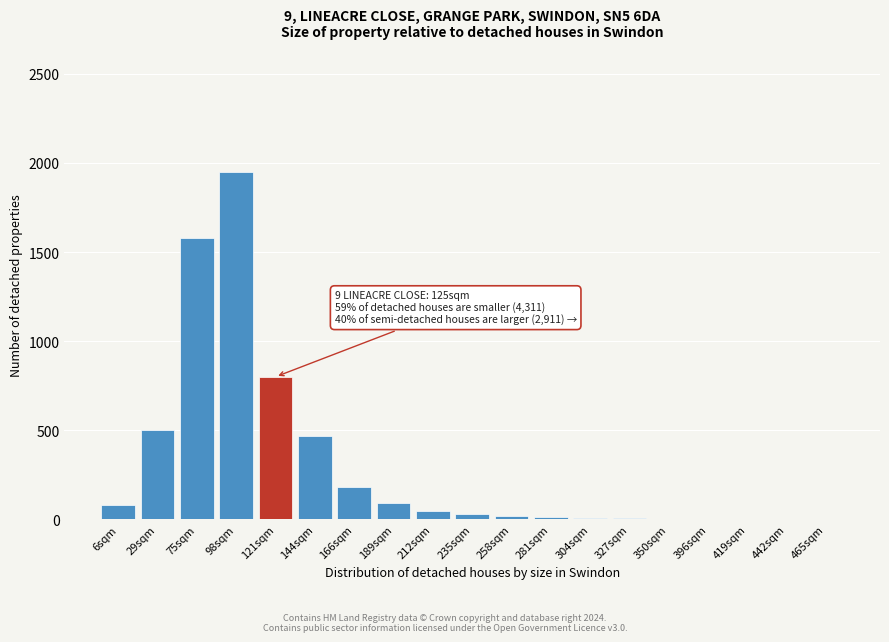

What is the greatest value displayed?

1950